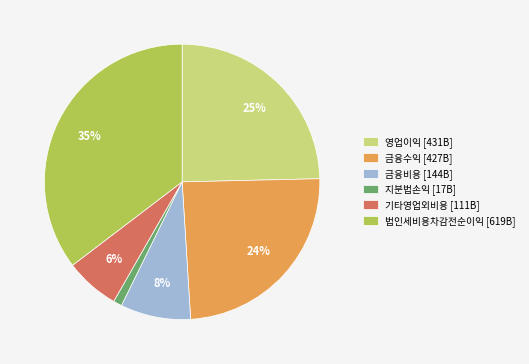

What is the smallest slice in the pie chart?

지분법손익